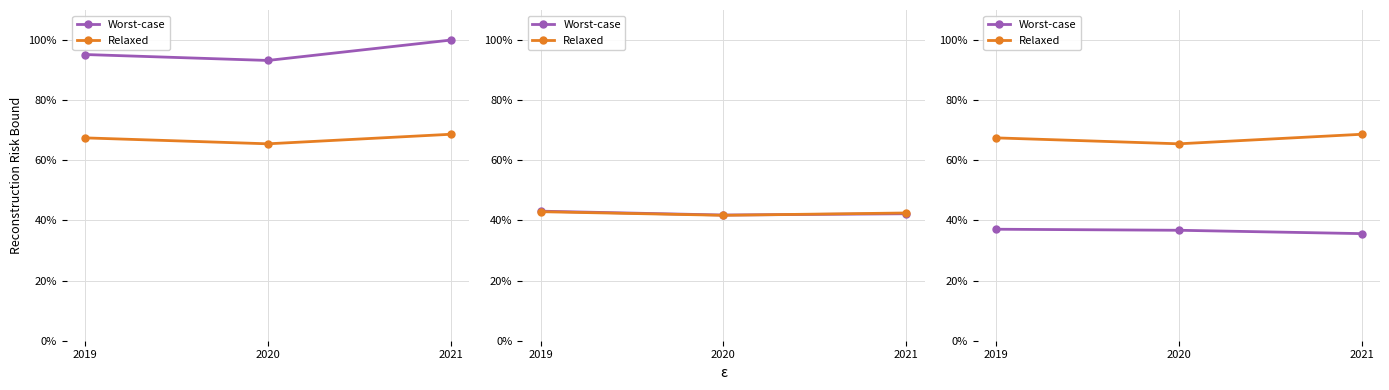

Which series has the widest spread of values?

Relaxed